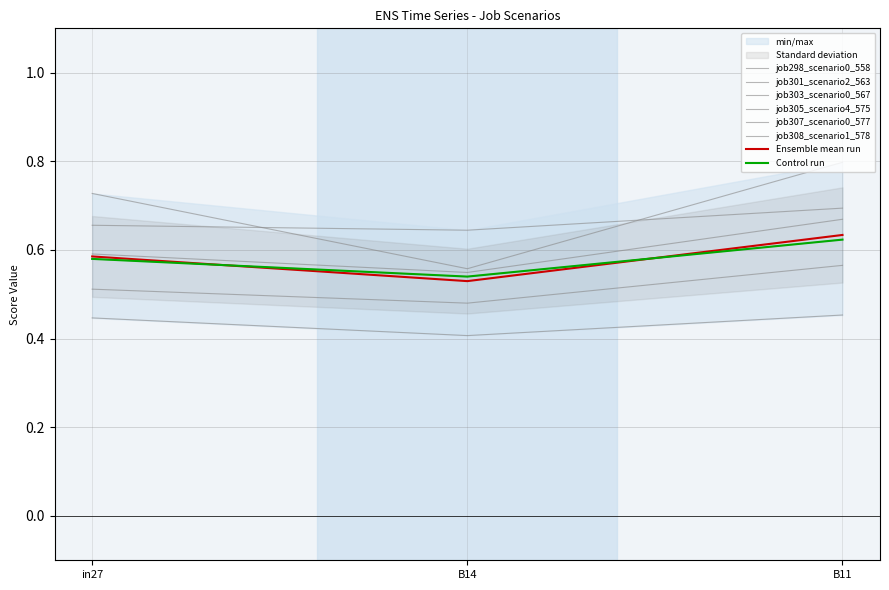

Rank the series at in27 from lowest to highest value.

job307_scenario0_577, job303_scenario0_567, job298_scenario0_558, job308_scenario1_578, job301_scenario2_563, job305_scenario4_575